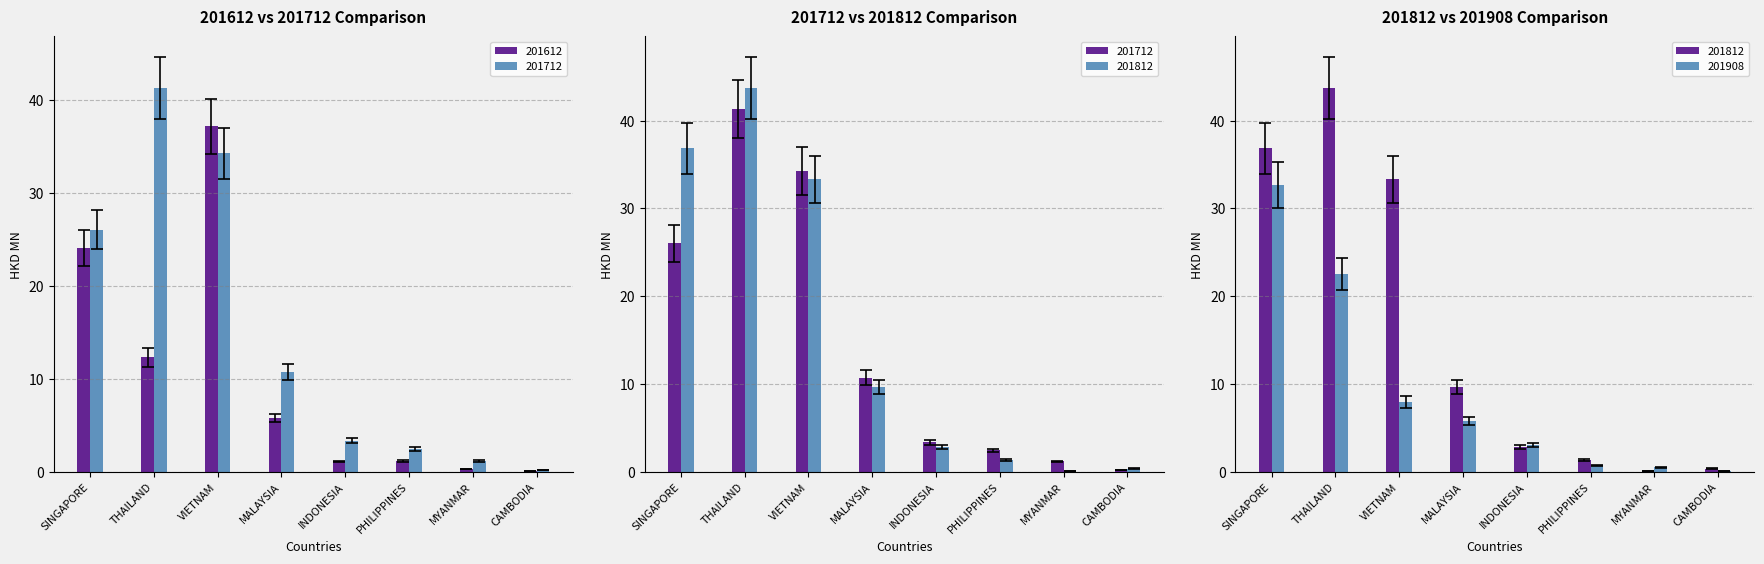

What is the minimum value shown in the chart?

0.1